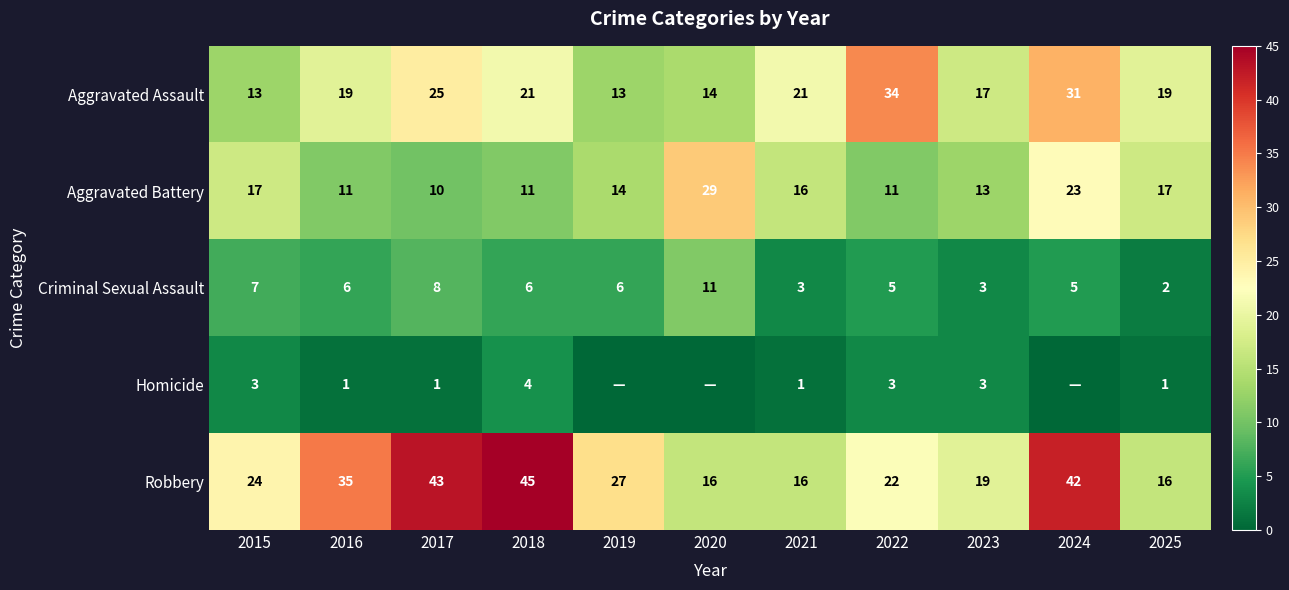

At 2018, list the series in order from largest to smallest.

Robbery, Aggravated Assault, Aggravated Battery, Criminal Sexual Assault, Homicide